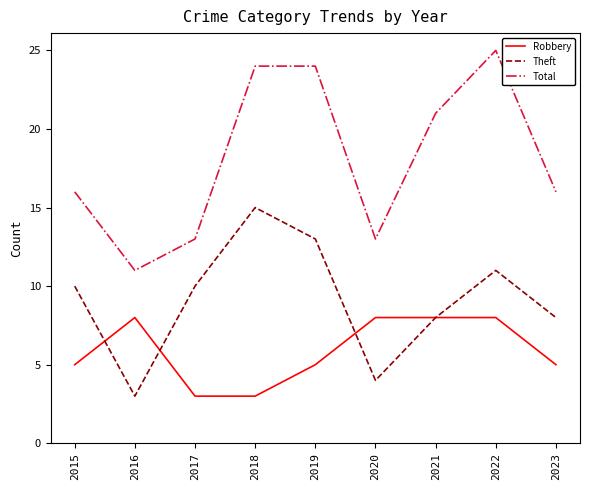

Count the number of categories in the chart.

9